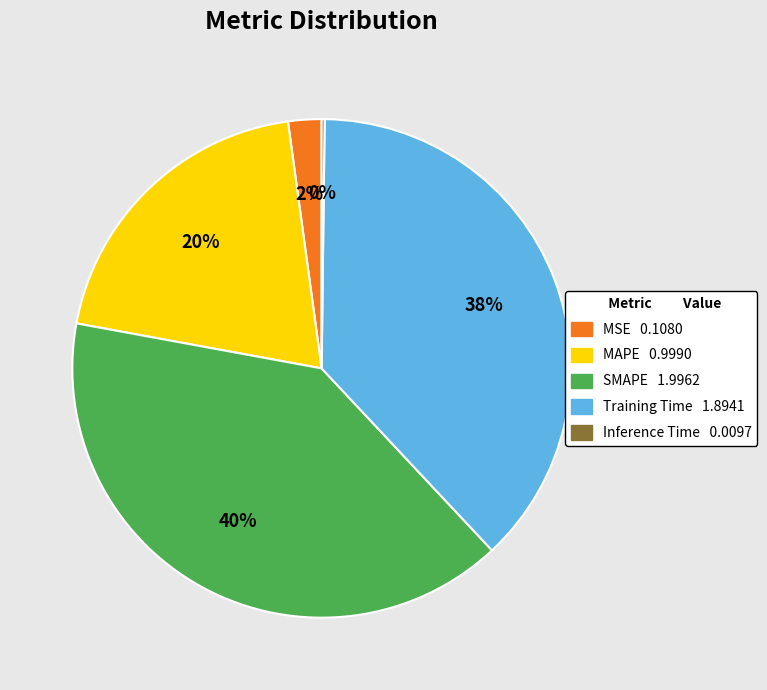

The Training Time slice represents 38% of the pie. True or false?

True